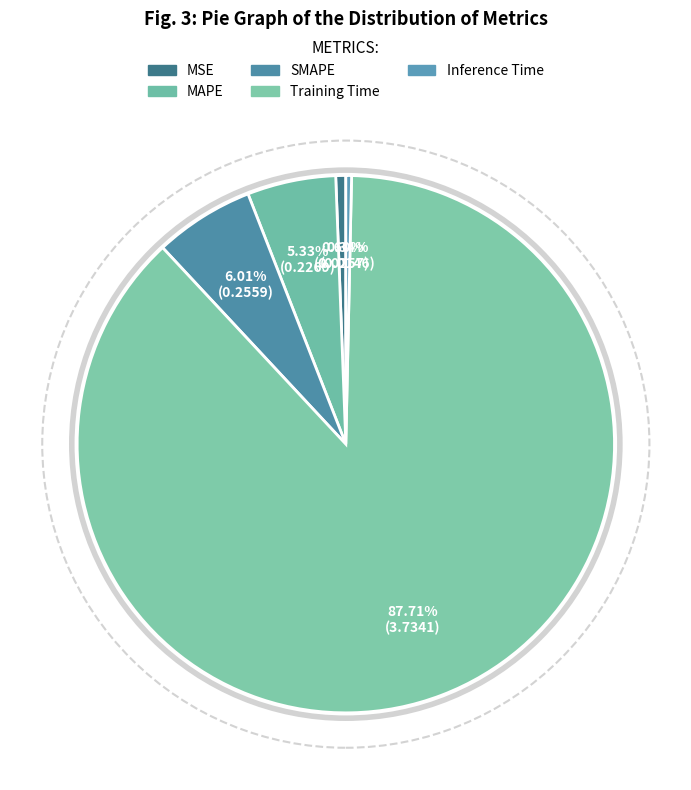

Which category has the biggest portion of the pie?

Training Time